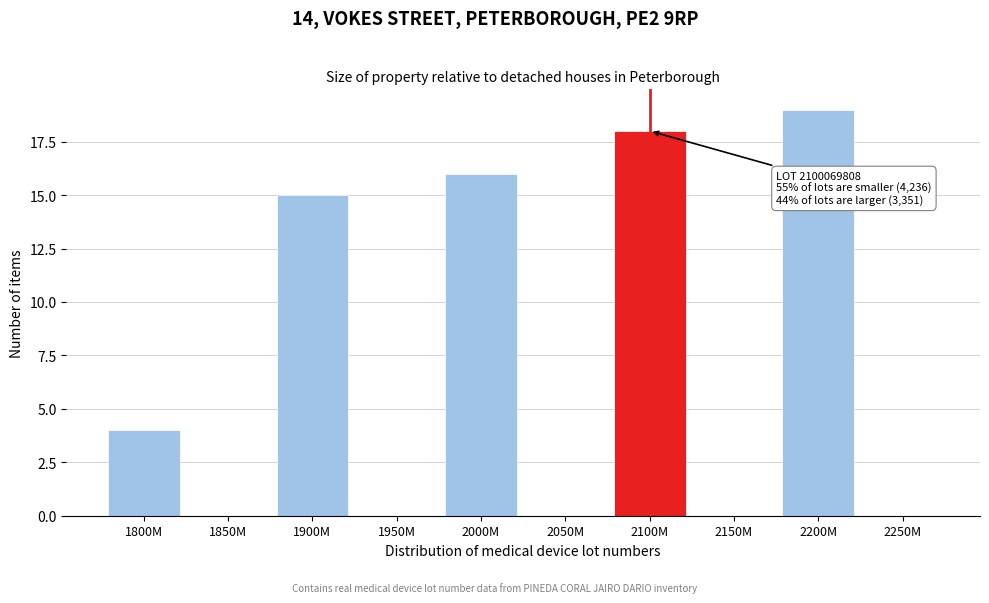

Reading right to left, list all the values displayed in this chart.

2250M=0	2200M=19	2150M=0	2100M=18	2050M=0	2000M=16	1950M=0	1900M=15	1850M=0	1800M=4